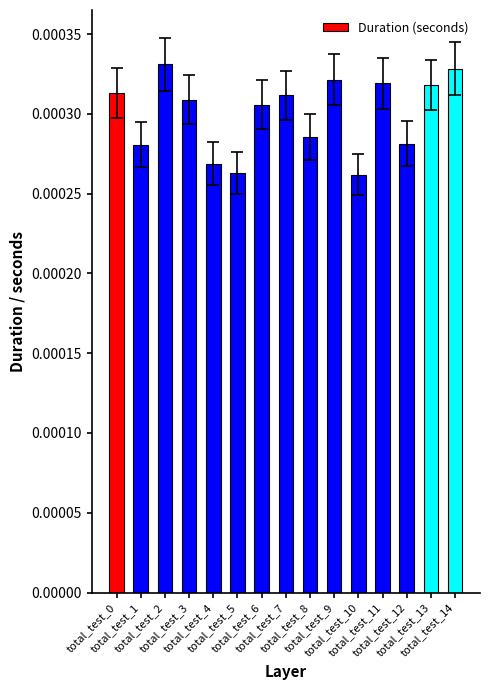

How many values are between 0 and 1?

15